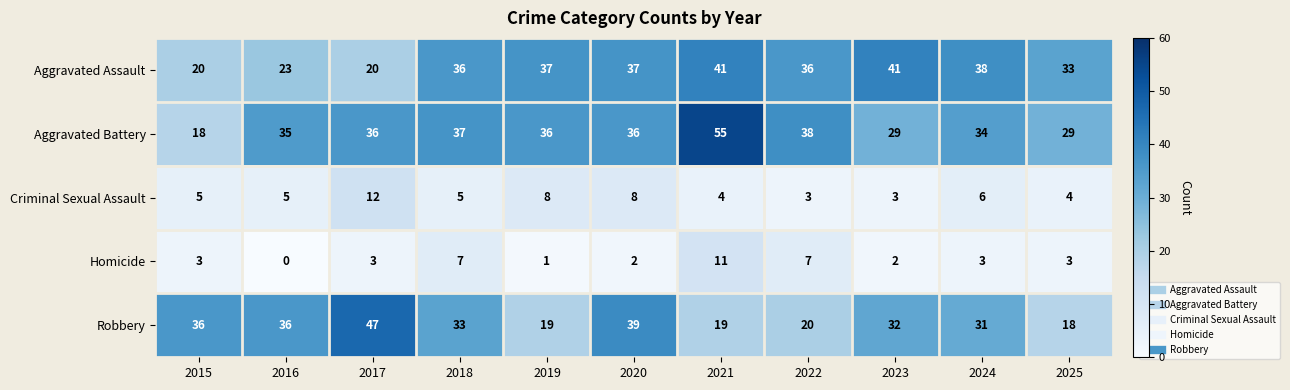

Which series has the largest total across all categories?

Aggravated Battery